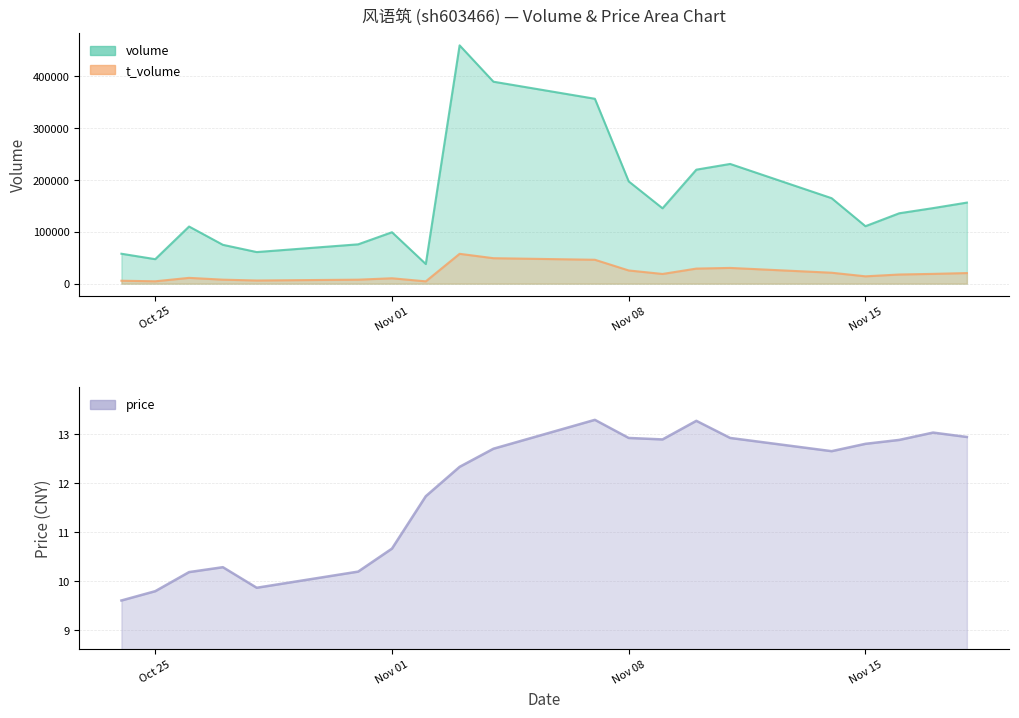

True or false: volume and price cross at least once.

False